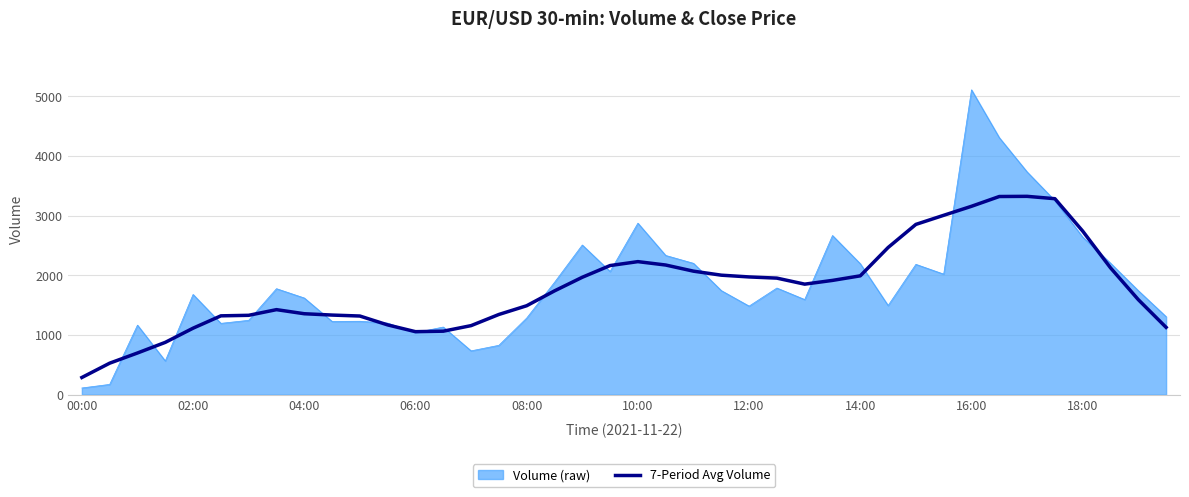

Count the number of categories in the chart.

40